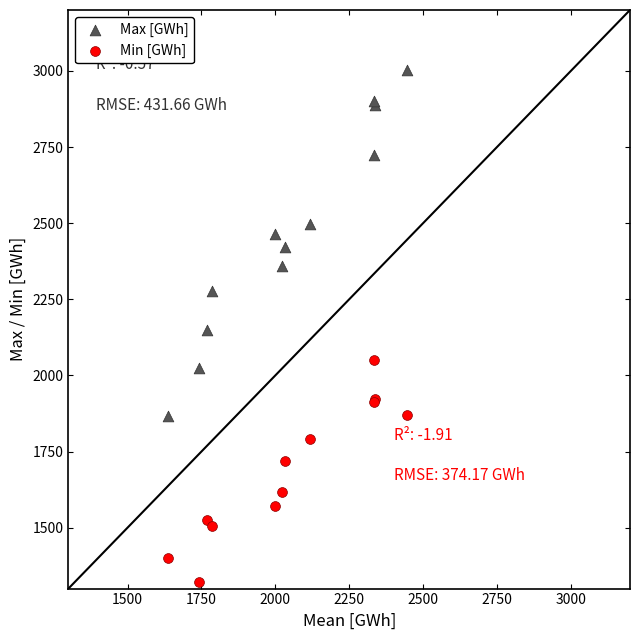

What is the X range (max minus min) for the scatter plot?

806.6